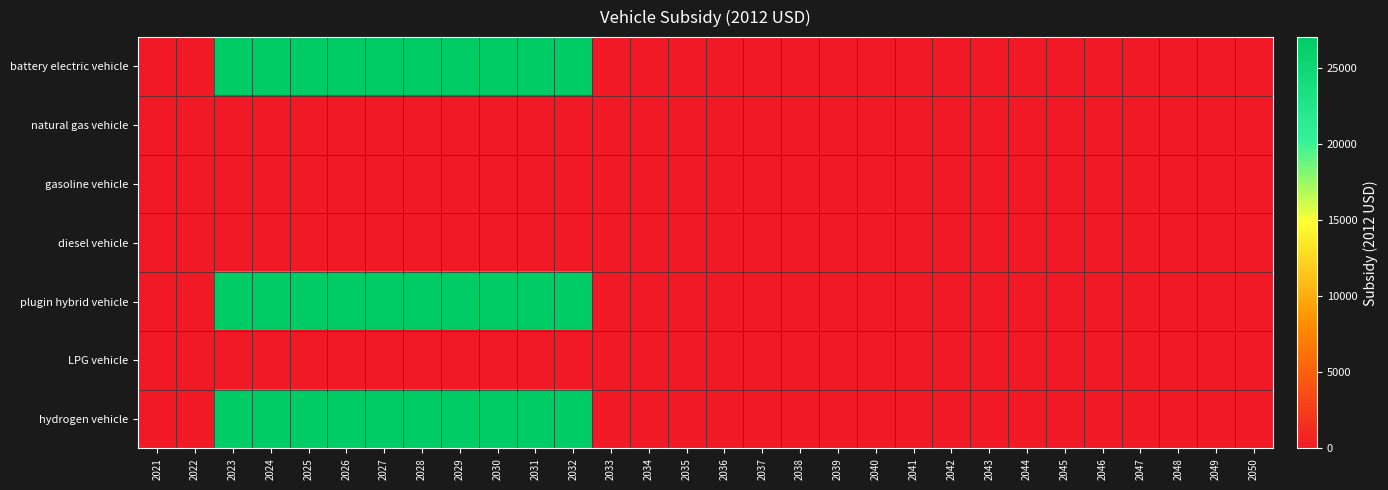

Reading left to right, extract all data points from this chart.

battery electric vehicle: 2021=0	2022=0	2023=27004	2024=27004	2025=27004	2026=27004	2027=27004	2028=27004	2029=27004	2030=27004	2031=27004	2032=27004	2033=0	2034=0	2035=0	2036=0	2037=0	2038=0	2039=0	2040=0	2041=0	2042=0	2043=0	2044=0	2045=0	2046=0	2047=0	2048=0	2049=0	2050=0
natural gas vehicle: 2021=0	2022=0	2023=0	2024=0	2025=0	2026=0	2027=0	2028=0	2029=0	2030=0	2031=0	2032=0	2033=0	2034=0	2035=0	2036=0	2037=0	2038=0	2039=0	2040=0	2041=0	2042=0	2043=0	2044=0	2045=0	2046=0	2047=0	2048=0	2049=0	2050=0
gasoline vehicle: 2021=0	2022=0	2023=0	2024=0	2025=0	2026=0	2027=0	2028=0	2029=0	2030=0	2031=0	2032=0	2033=0	2034=0	2035=0	2036=0	2037=0	2038=0	2039=0	2040=0	2041=0	2042=0	2043=0	2044=0	2045=0	2046=0	2047=0	2048=0	2049=0	2050=0
diesel vehicle: 2021=0	2022=0	2023=0	2024=0	2025=0	2026=0	2027=0	2028=0	2029=0	2030=0	2031=0	2032=0	2033=0	2034=0	2035=0	2036=0	2037=0	2038=0	2039=0	2040=0	2041=0	2042=0	2043=0	2044=0	2045=0	2046=0	2047=0	2048=0	2049=0	2050=0
plugin hybrid vehicle: 2021=0	2022=0	2023=27004	2024=27004	2025=27004	2026=27004	2027=27004	2028=27004	2029=27004	2030=27004	2031=27004	2032=27004	2033=0	2034=0	2035=0	2036=0	2037=0	2038=0	2039=0	2040=0	2041=0	2042=0	2043=0	2044=0	2045=0	2046=0	2047=0	2048=0	2049=0	2050=0
LPG vehicle: 2021=0	2022=0	2023=0	2024=0	2025=0	2026=0	2027=0	2028=0	2029=0	2030=0	2031=0	2032=0	2033=0	2034=0	2035=0	2036=0	2037=0	2038=0	2039=0	2040=0	2041=0	2042=0	2043=0	2044=0	2045=0	2046=0	2047=0	2048=0	2049=0	2050=0
hydrogen vehicle: 2021=0	2022=0	2023=27004	2024=27004	2025=27004	2026=27004	2027=27004	2028=27004	2029=27004	2030=27004	2031=27004	2032=27004	2033=0	2034=0	2035=0	2036=0	2037=0	2038=0	2039=0	2040=0	2041=0	2042=0	2043=0	2044=0	2045=0	2046=0	2047=0	2048=0	2049=0	2050=0